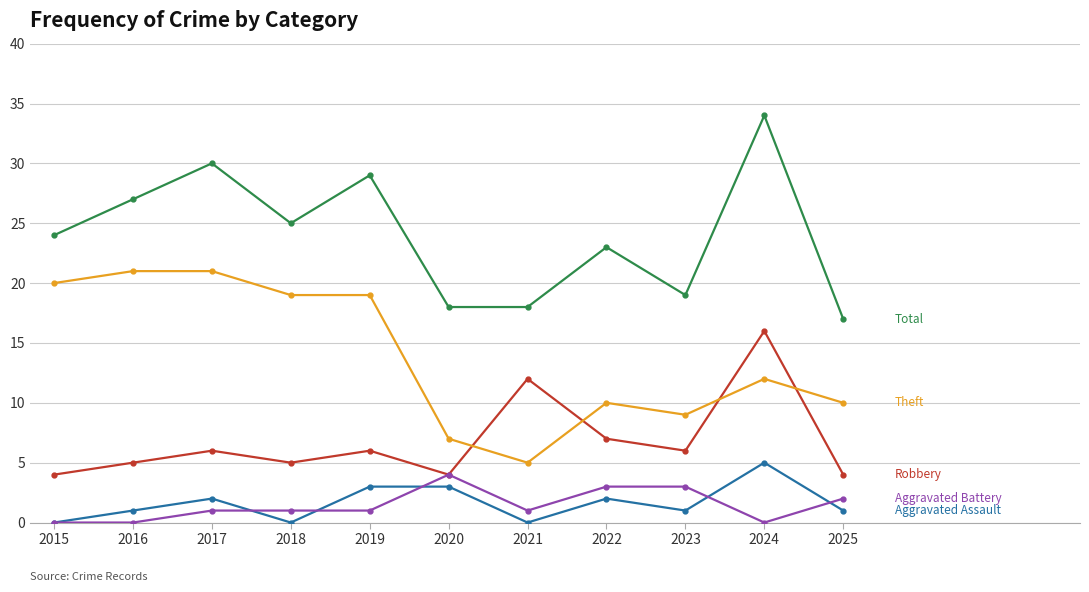

What is the difference between the highest and lowest values at 2019?

28